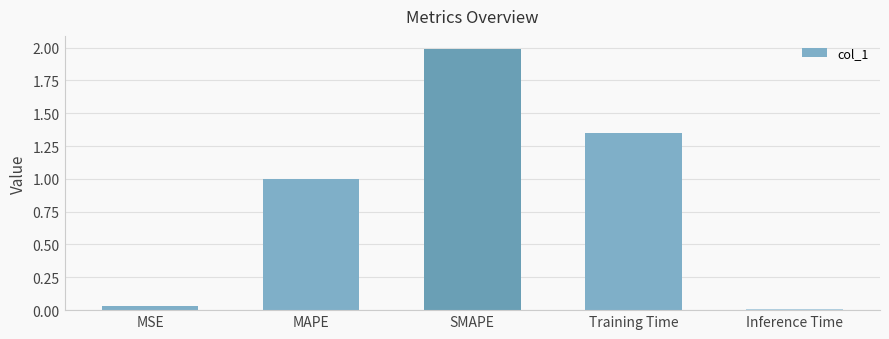

List the labels in order of value, largest first.

SMAPE, Training Time, MAPE, MSE, Inference Time